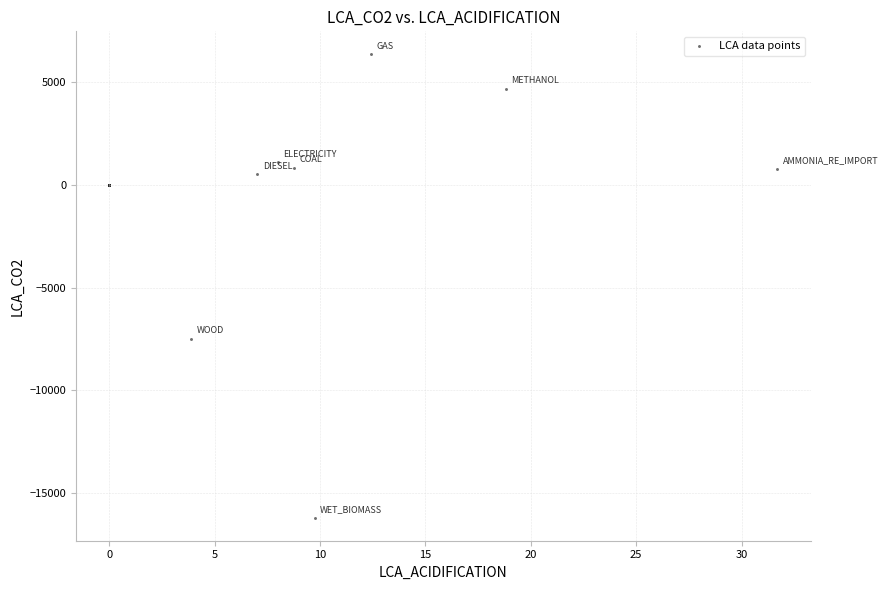

What Y value in the scatter plot is closest to -4920?

-7496.8